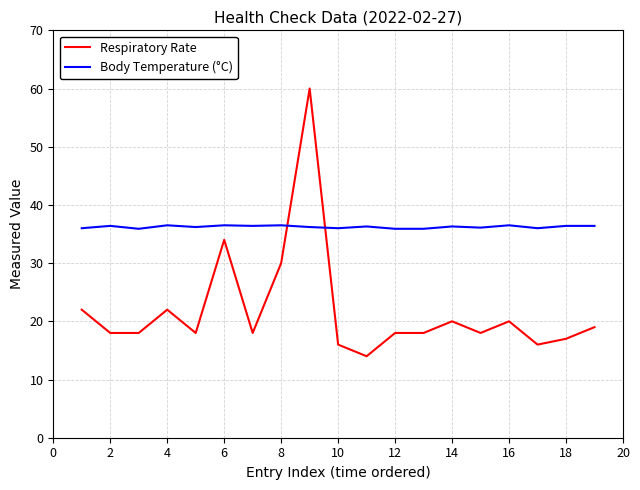

What is the difference between the maximum and minimum values in the Respiratory Rate series?

46.0